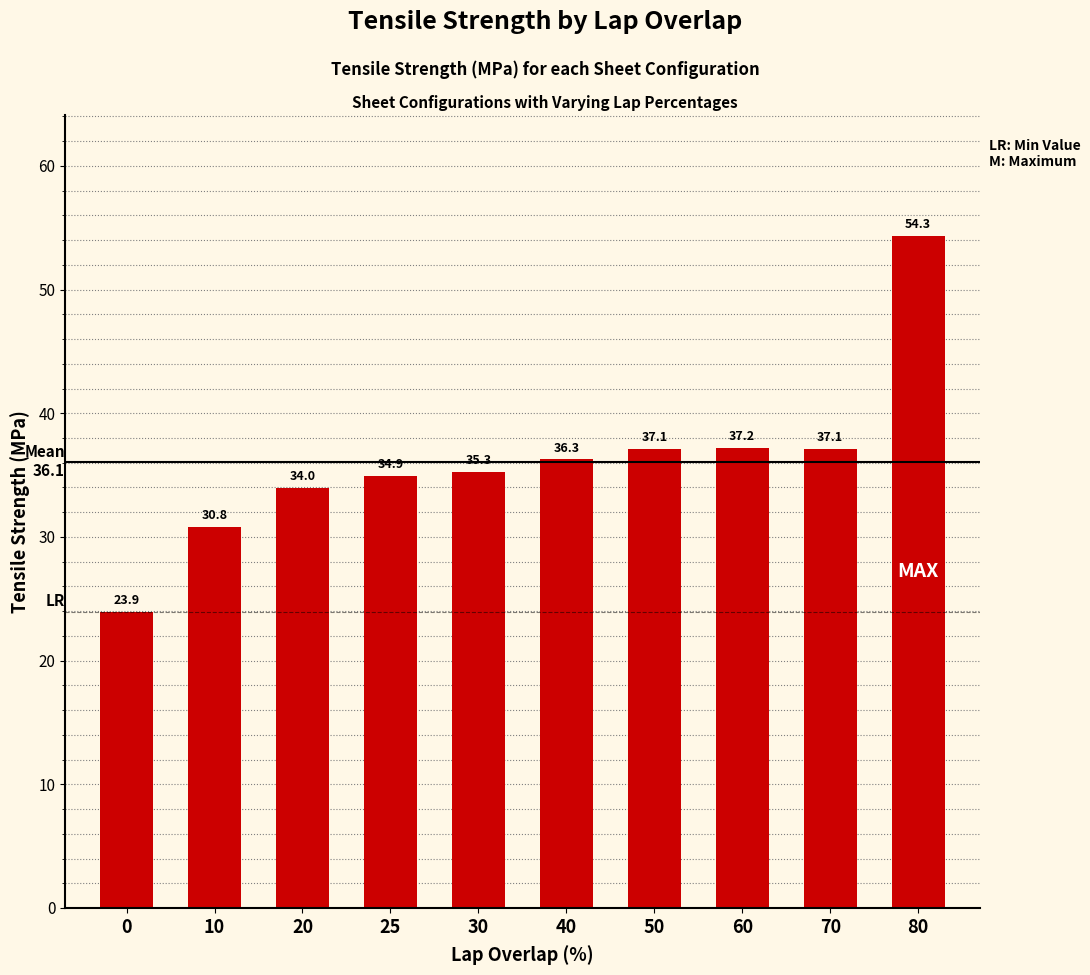

Which has a higher value, 0 or 10?

10